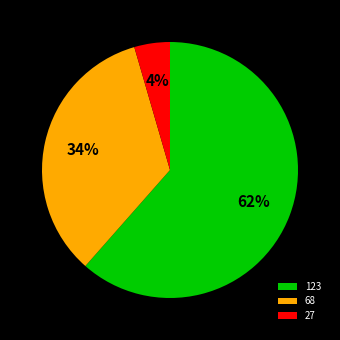

Combined, do 123 and 68 account for over 50%?

Yes